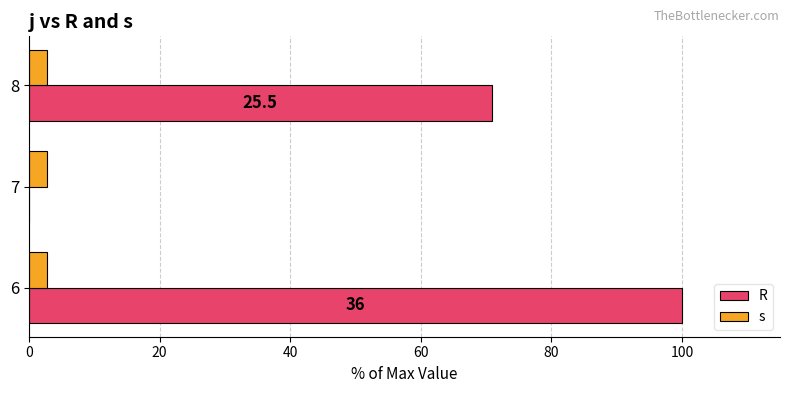

How many data points does each series have?

3